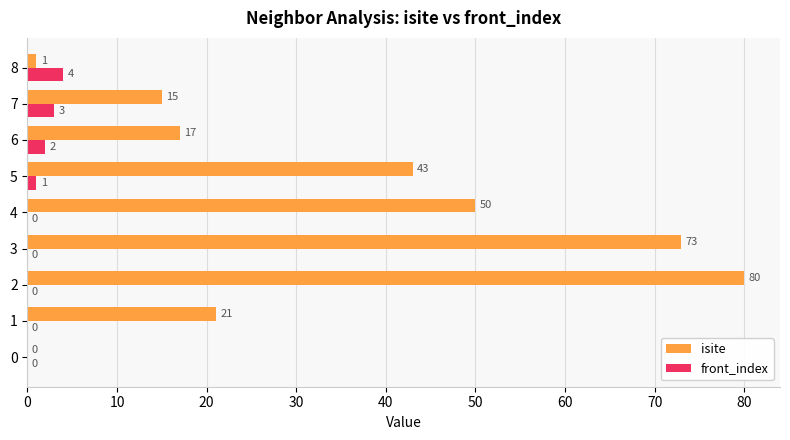

The value of isite at 0 is 0. True or false?

True